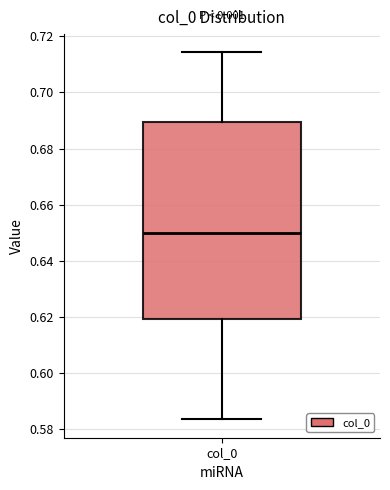

Transcribe this box plot: give where the median line is, the range the box spans, and where the two whiskers end, as read against the y-axis. The values are not printed on the chart, so give them approximately, as read against the axis.

median 0.650, box 0.620 to 0.690, whiskers 0.584 to 0.714